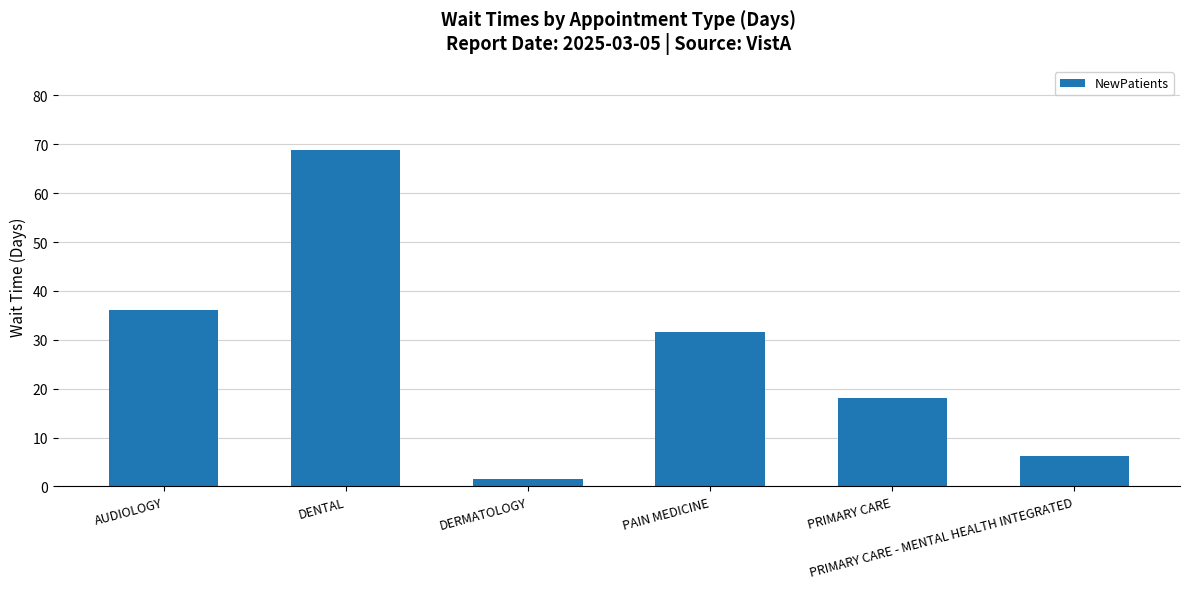

What is the difference between the values at PRIMARY CARE - MENTAL HEALTH INTEGRATED and PRIMARY CARE?

11.9